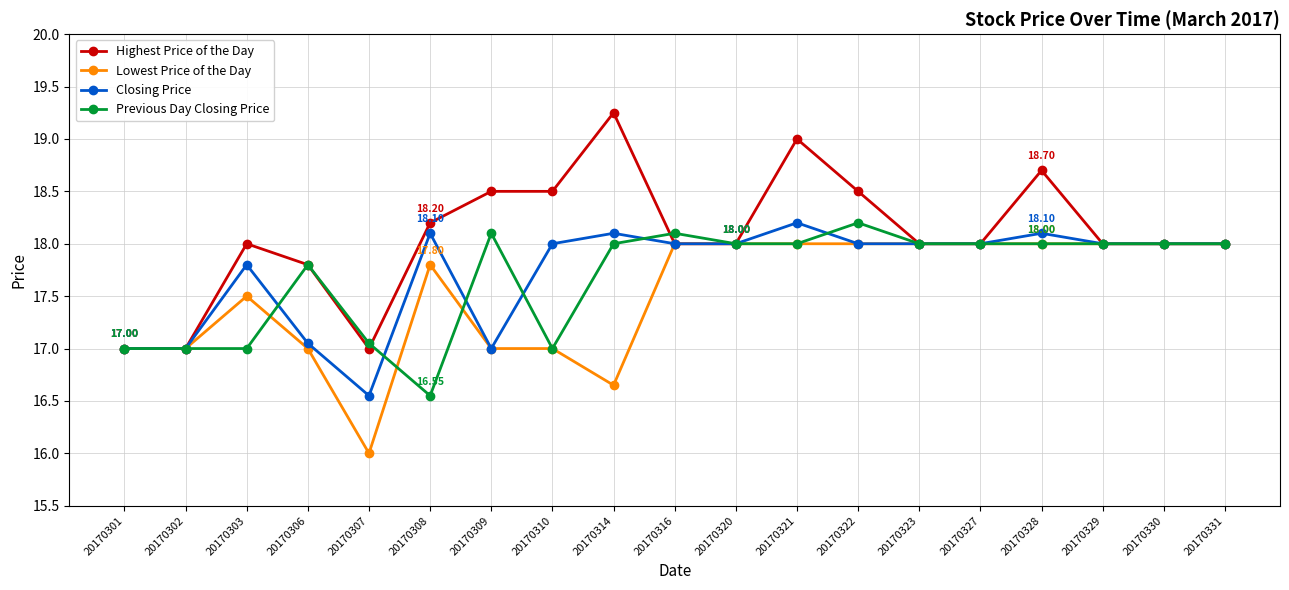

Which series has the widest spread of values?

Highest Price of the Day